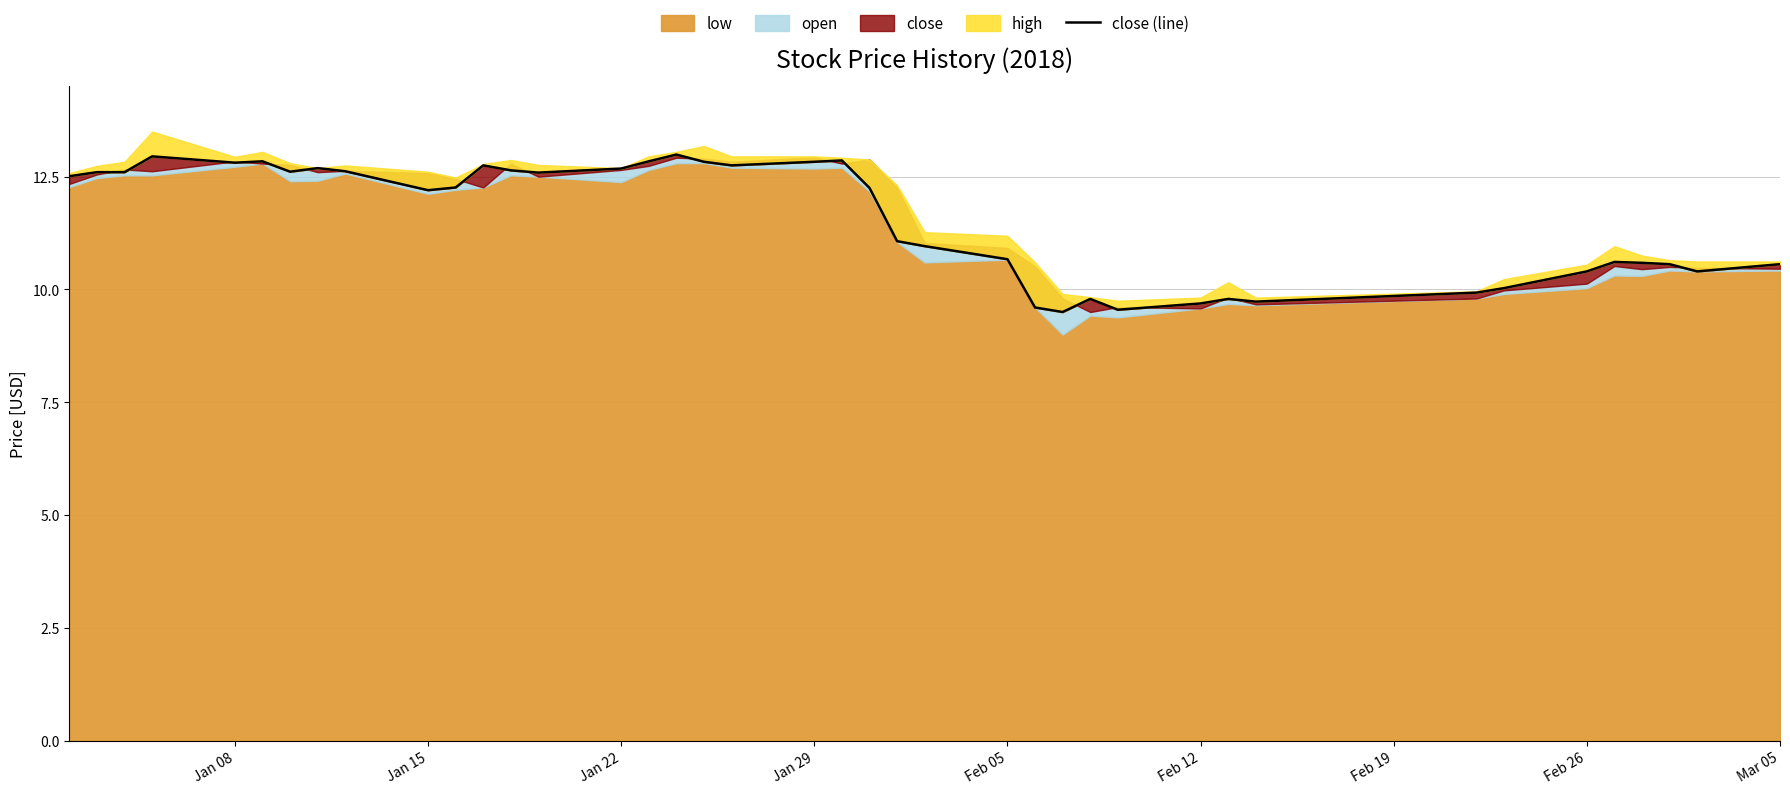

Does the chart have visible grid lines?

Yes